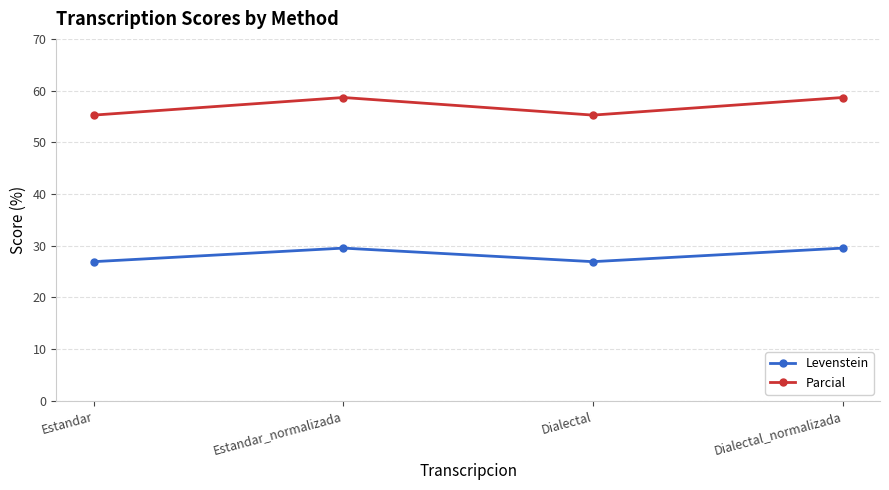

The value of Levenstein at Dialectal is 26.9. True or false?

True